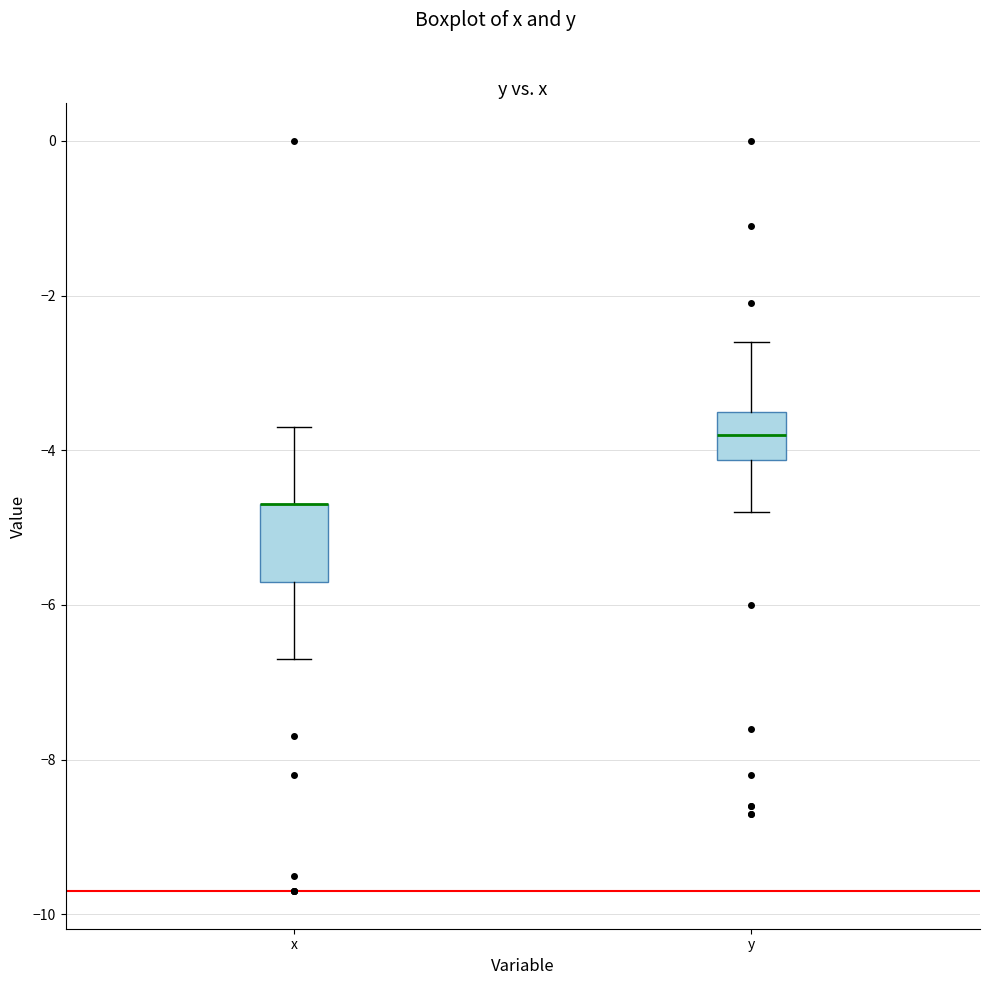

Where does the lower whisker of the box for x end on the y-axis? The values are not printed on the chart, so give them approximately, as read against the axis.

-6.6